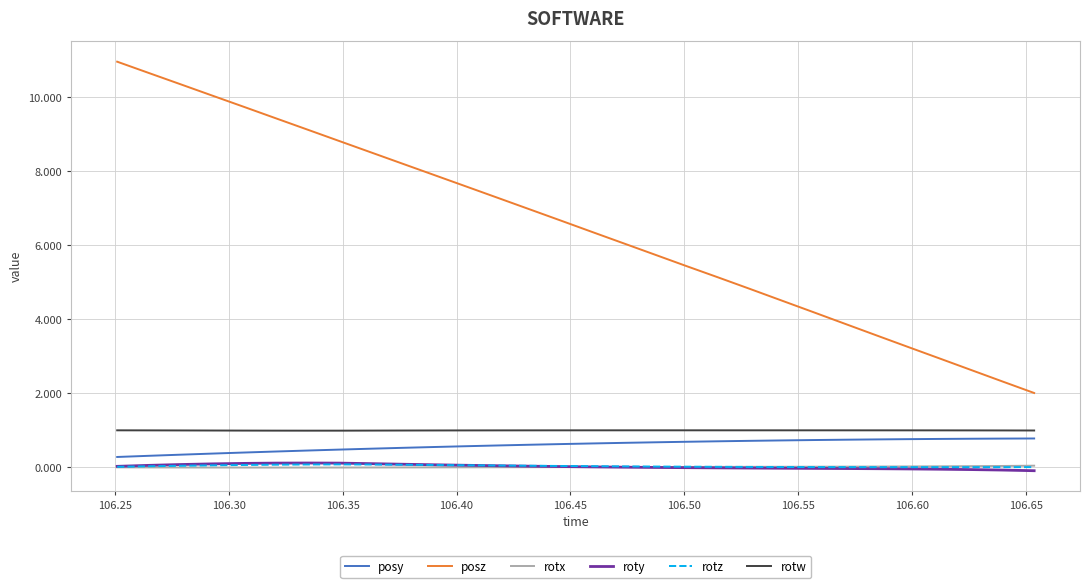

True or false: rotw and rotx cross at least once.

False